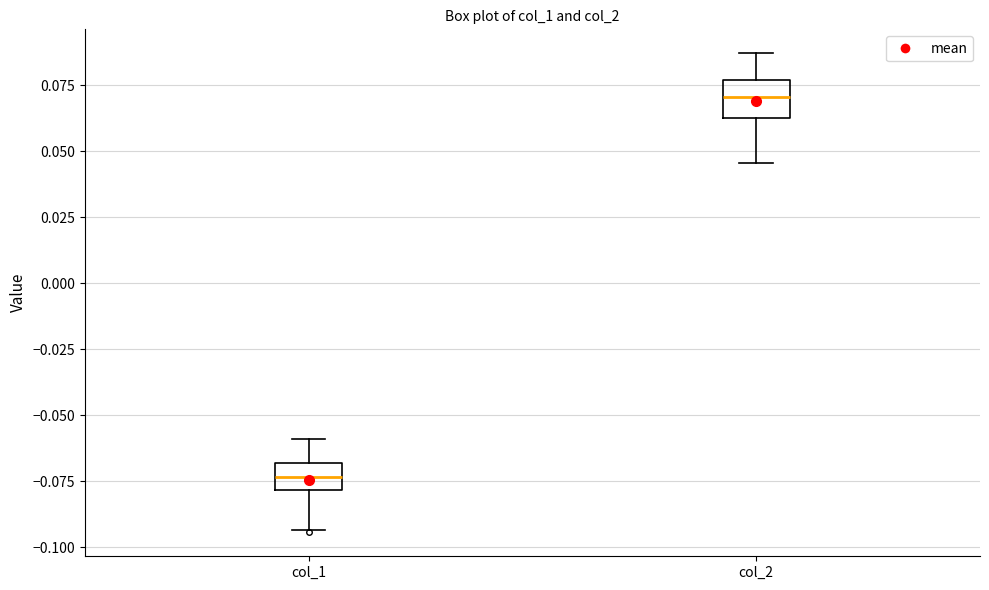

Reading left to right, read every box against the y-axis: the position of its median line, the range the box covers, and the ends of its whiskers. The values are not printed on the chart, so give them approximately, as read against the axis.

col_1: median -0.075, box -0.080 to -0.070, whiskers -0.095 to -0.060
col_2: median 0.070, box 0.060 to 0.075, whiskers 0.045 to 0.085